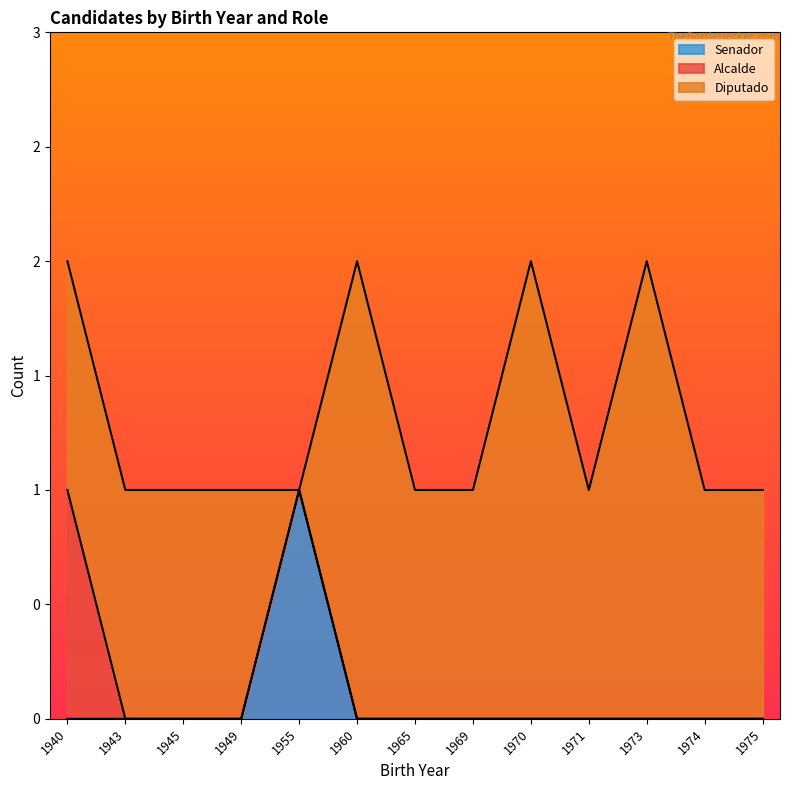

What are all the series names shown in the legend?

Senador, Alcalde, Diputado